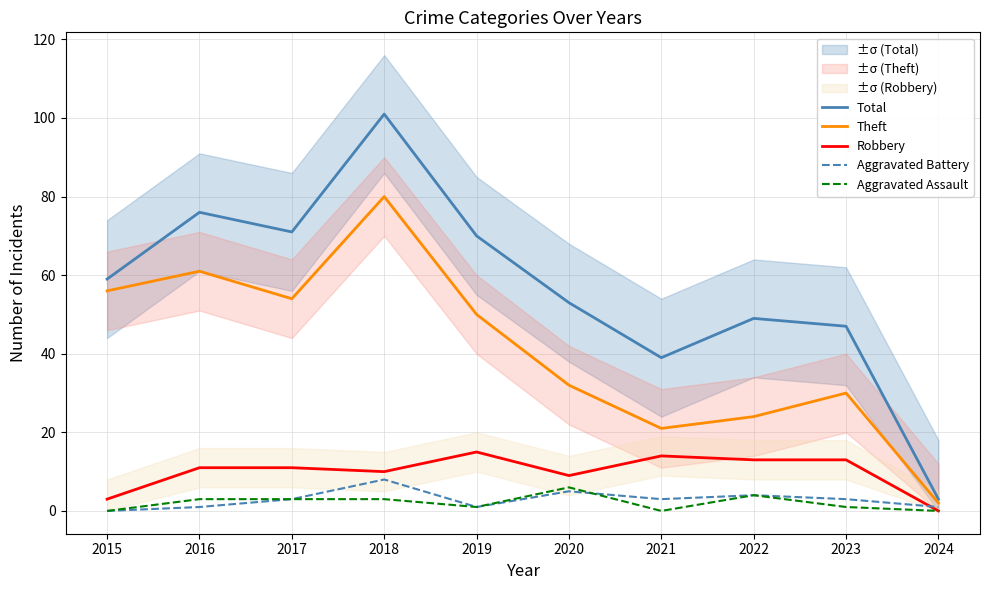

Reading left to right, transcribe all the data shown in this chart.

Total: 59	76	71	101	70	53	39	49	47	3
Theft: 56	61	54	80	50	32	21	24	30	2
Robbery: 3	11	11	10	15	9	14	13	13	0
Aggravated Battery: 0	1	3	8	1	5	3	4	3	1
Aggravated Assault: 0	3	3	3	1	6	0	4	1	0